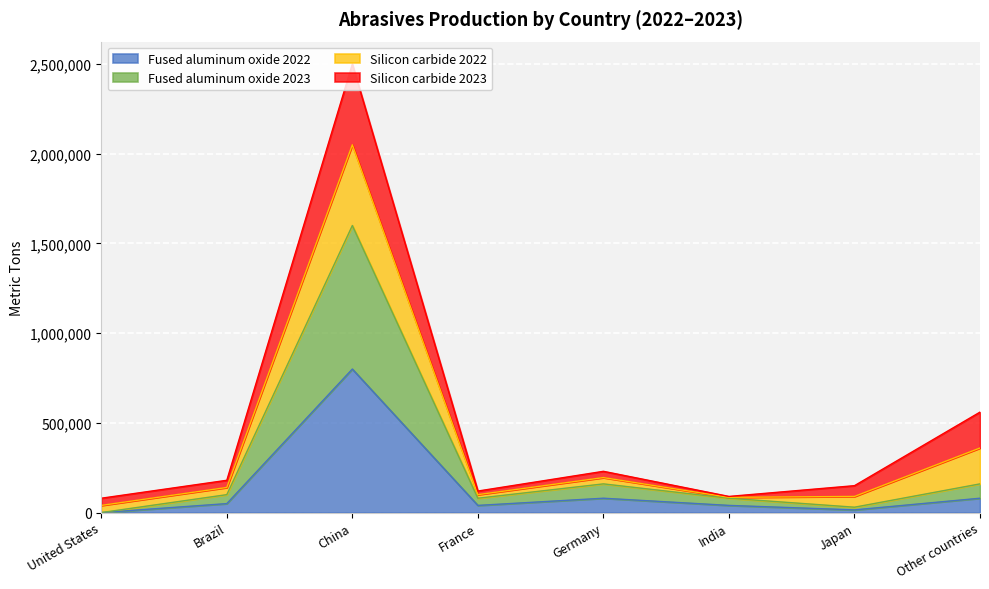

True or false: Fused aluminum oxide 2022 and Fused aluminum oxide 2023 cross at least once.

False